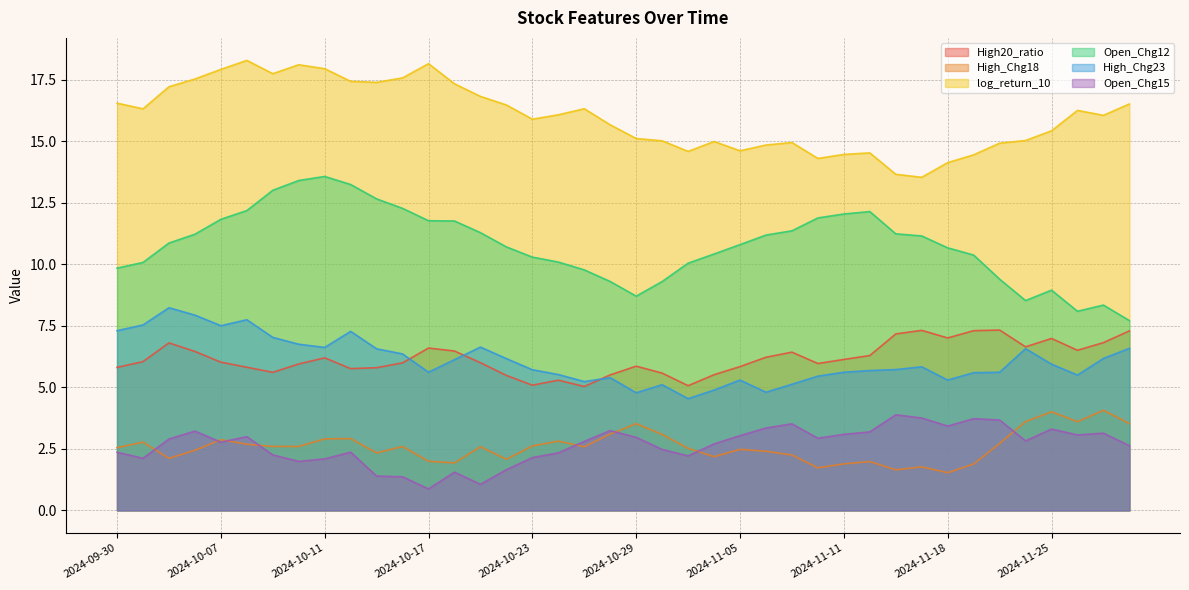

At which label does Open_Chg12 reach its minimum?

2024-11-28